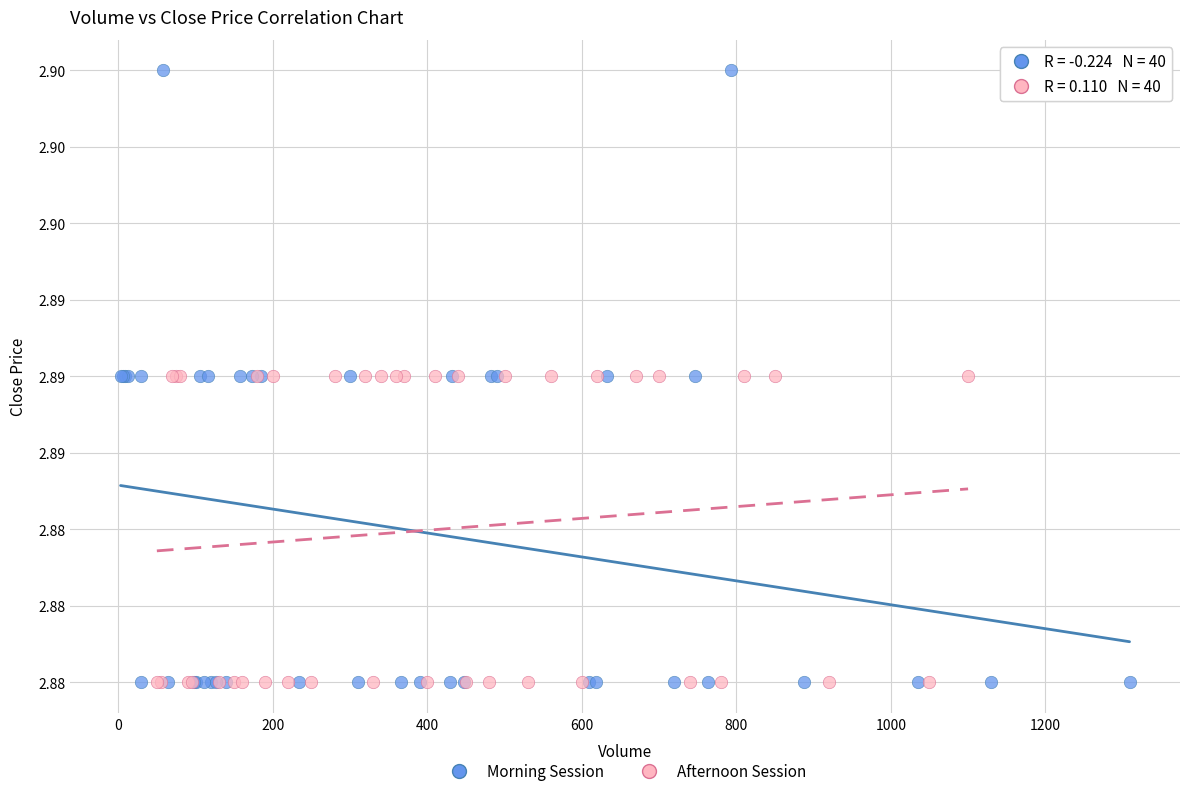

What are all the series names shown in the legend?

Morning Session, Afternoon Session